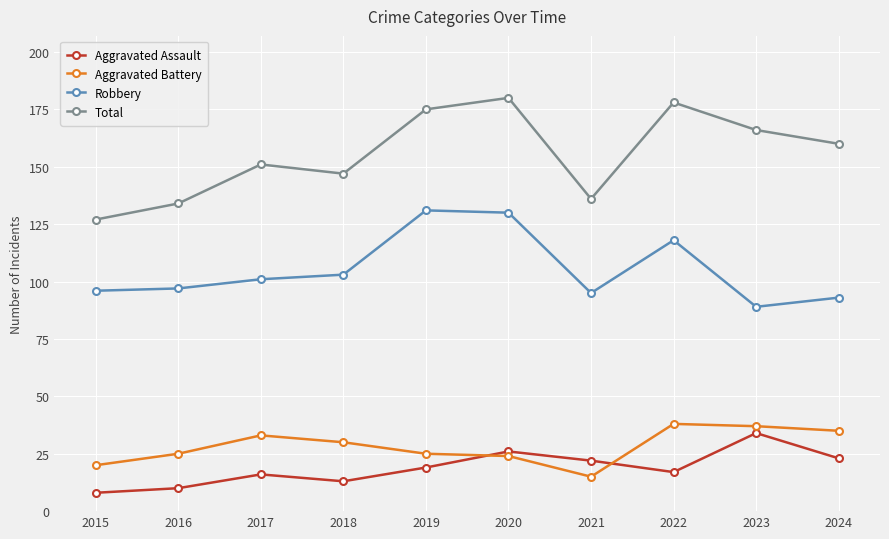

Which series changed the most between 2021 and 2024?

Total